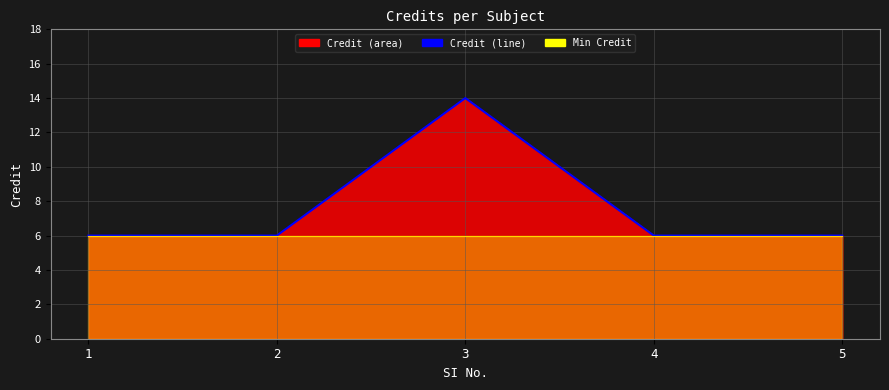

True or false: Baseline has a value of 9 at 3.

False